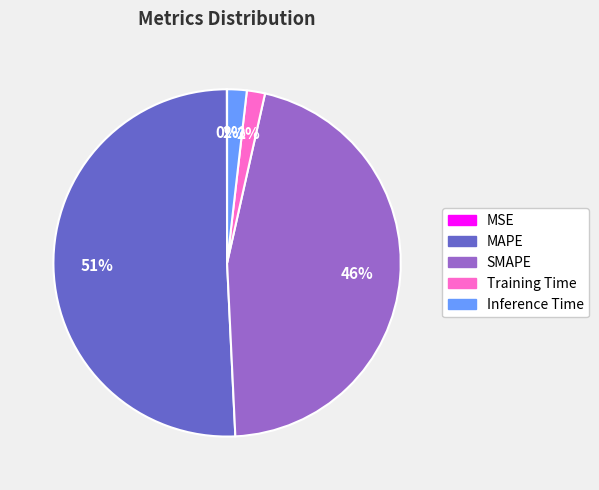

To the nearest percent, what percentage of the pie is Inference Time?

2%